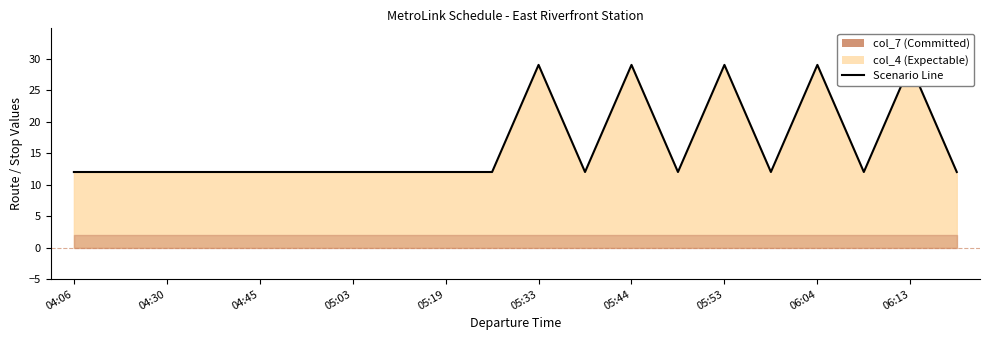

Reading right to left, transcribe all the data shown in this chart.

12	29	12	29	12	29	12	29	12	29	12	12	12	12	12	12	12	12	12	12